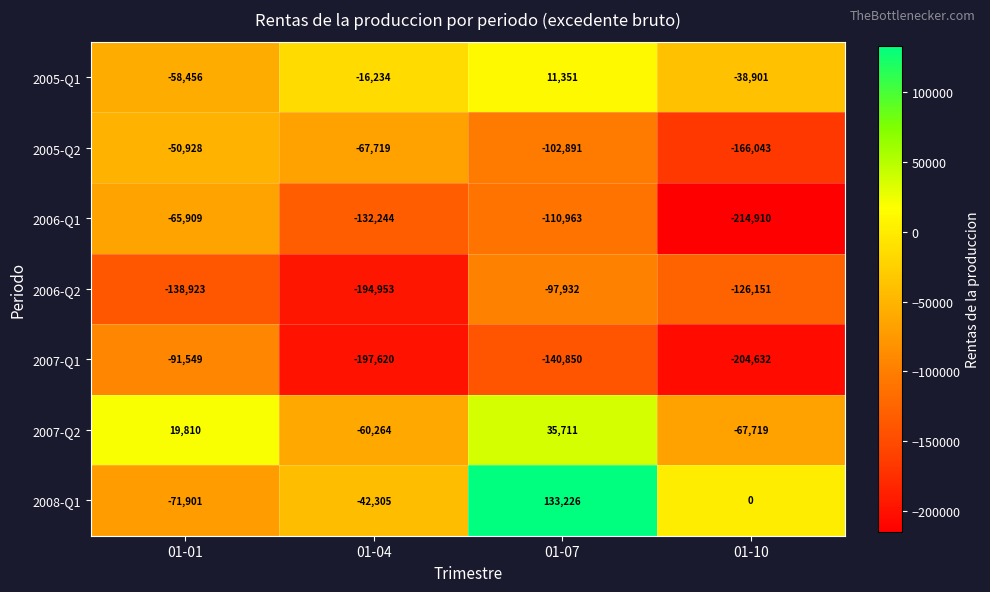

Reading right to left, extract all data points from this chart.

2005-Q1: -38901	11351	-16234	-58456
2005-Q2: -166043	-102891	-67719	-50928
2006-Q1: -214910	-110963	-132244	-65909
2006-Q2: -126151	-97932	-194953	-138923
2007-Q1: -204632	-140850	-197620	-91549
2007-Q2: -67719	35711	-60264	19810
2008-Q1: 0	133226	-42305	-71901